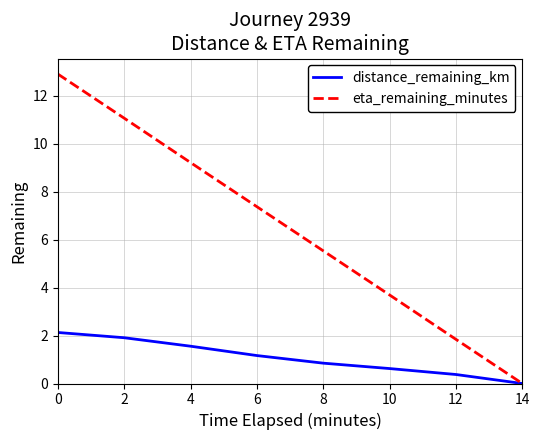

Which series has the largest total across all categories?

eta_remaining_minutes